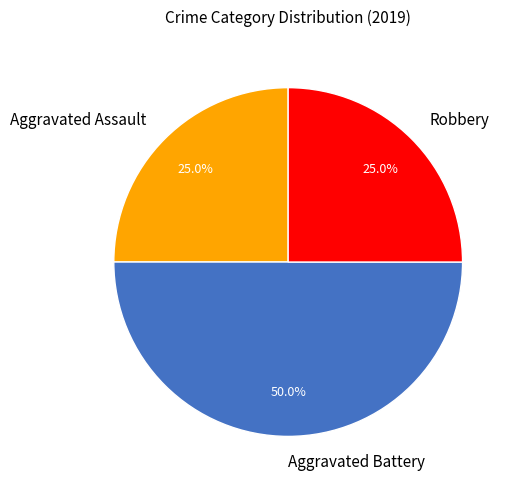

Is Aggravated Assault the majority of the pie?

No